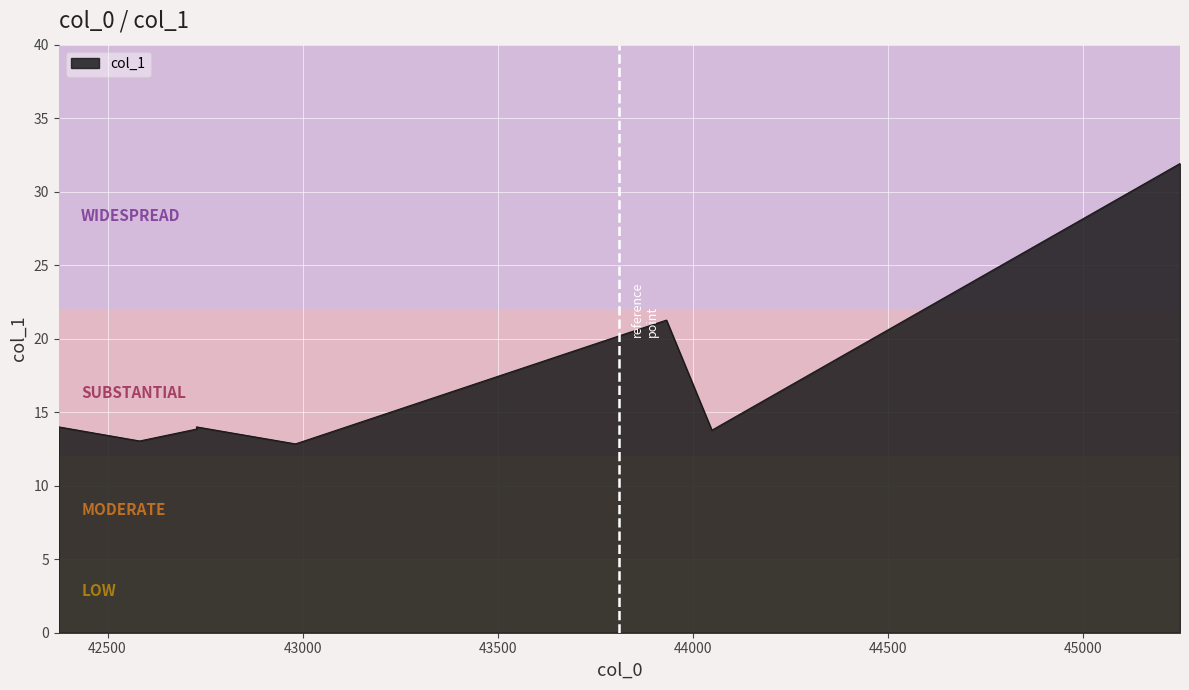

At which category does the chart reach its peak across all series?

45247.3